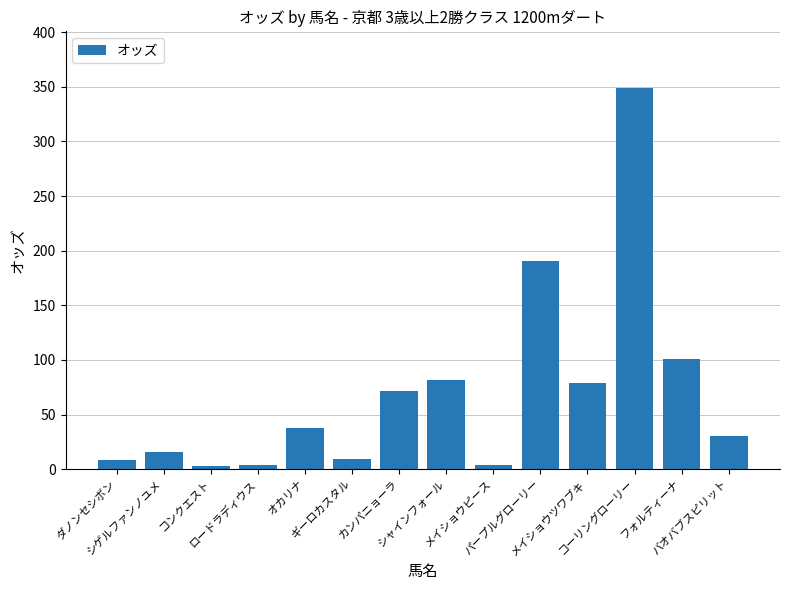

What is the average value?

70.3